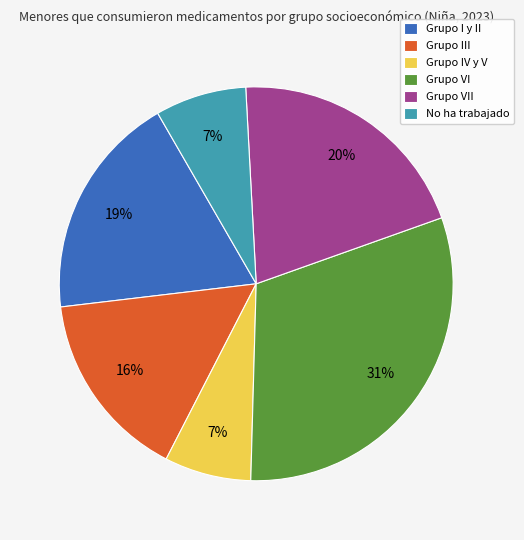

What percentage is the Grupo III slice, to the nearest percent?

16%